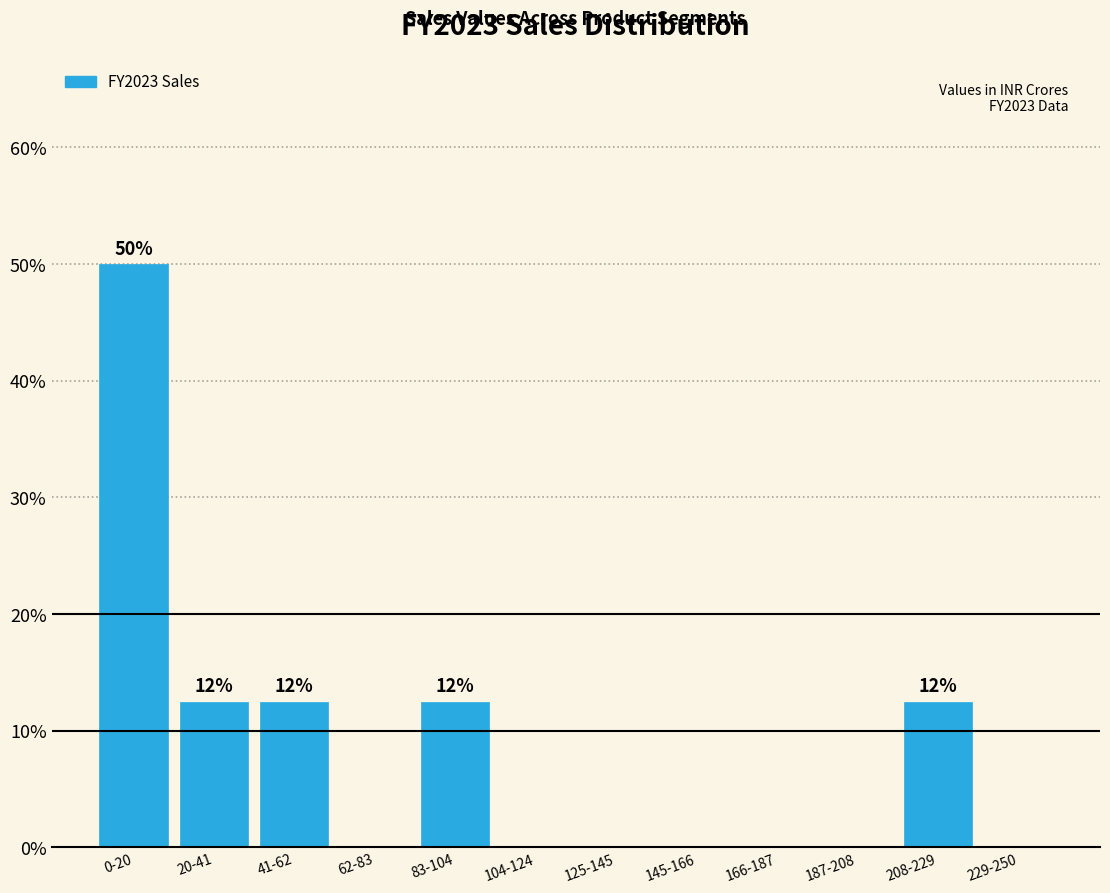

Reading left to right, transcribe all the data shown in this chart.

0-20=50.0	20-41=12.5	41-62=12.5	62-83=0.0	83-104=12.5	104-124=0.0	125-145=0.0	145-166=0.0	166-187=0.0	187-208=0.0	208-229=12.5	229-250=0.0